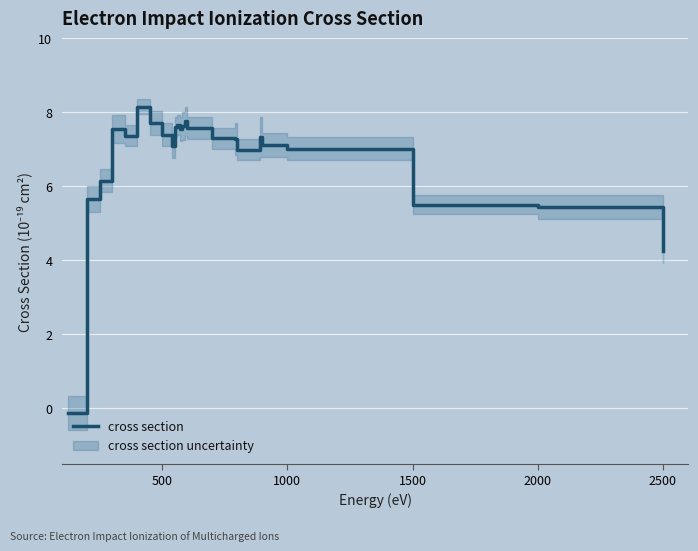

What is the minimum value shown in the chart?

-0.1